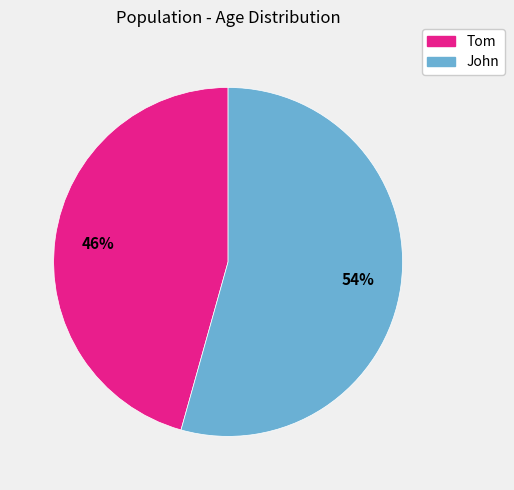

Combined, do John and Tom account for over 50%?

Yes